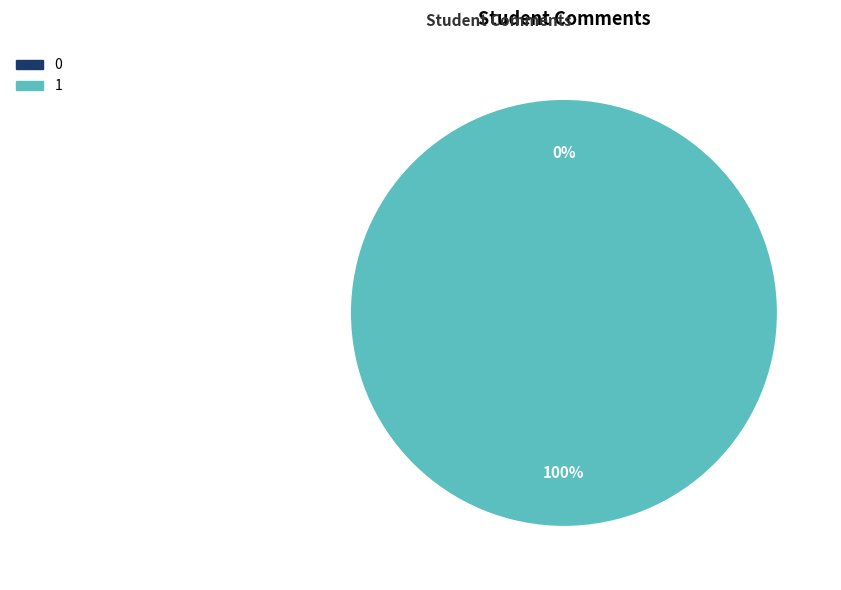

Which category accounts for the majority?

1